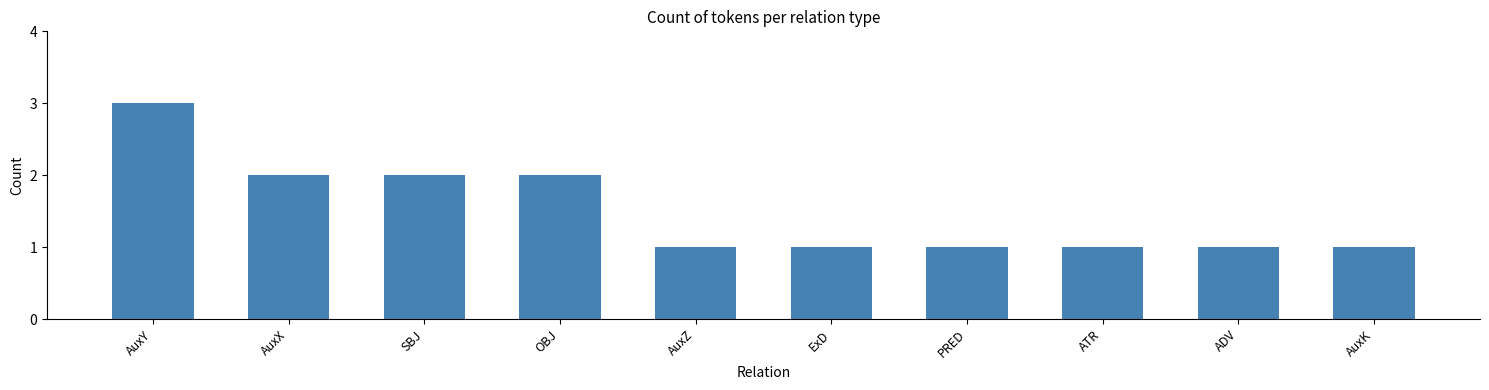

Count the values in the range 1 to 2.

9